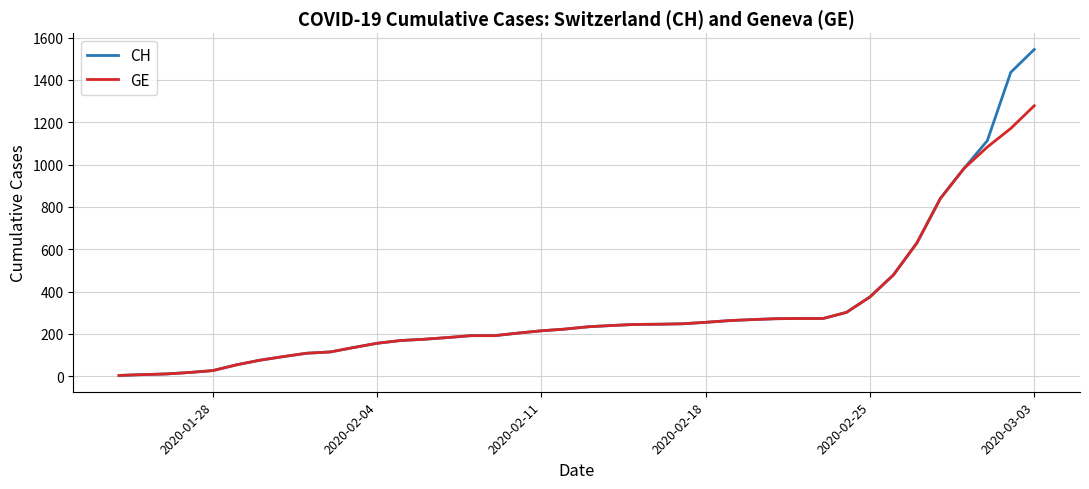

Rank the series by their maximum value, from highest to lowest.

CH, GE